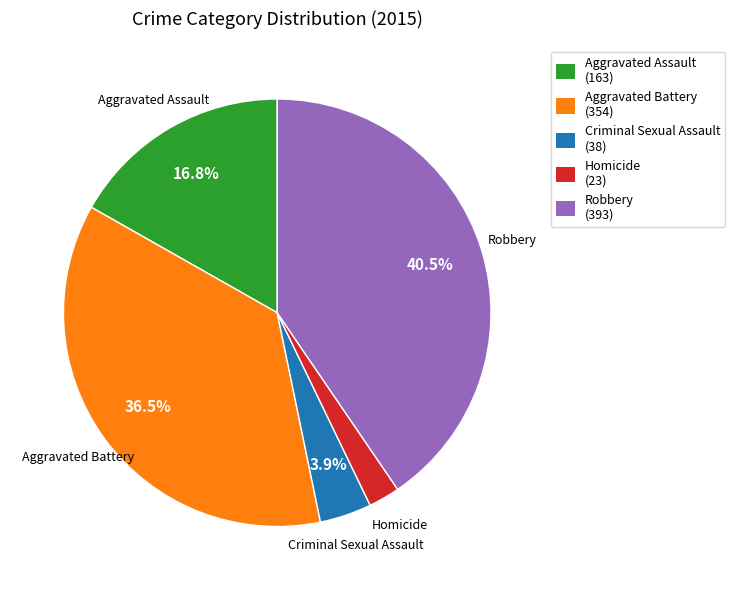

What is the total percentage of Aggravated Battery and Aggravated Assault?

53.2%